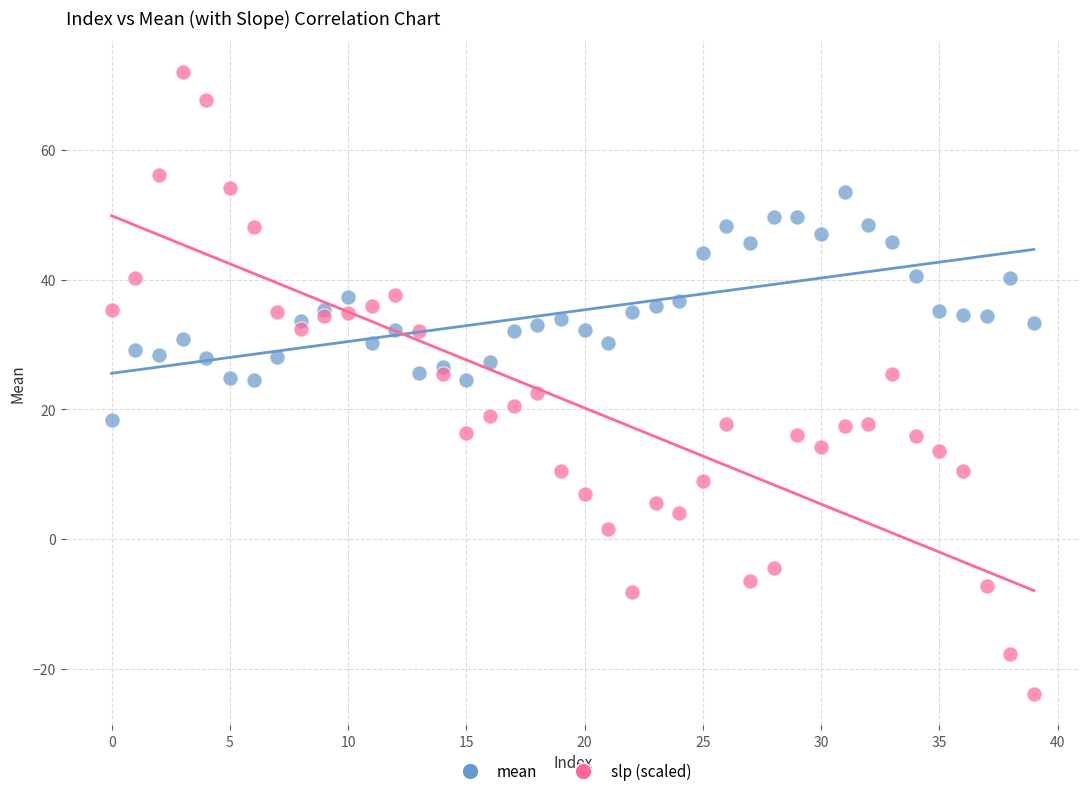

Which series contains the highest Y value?

slp (scaled)